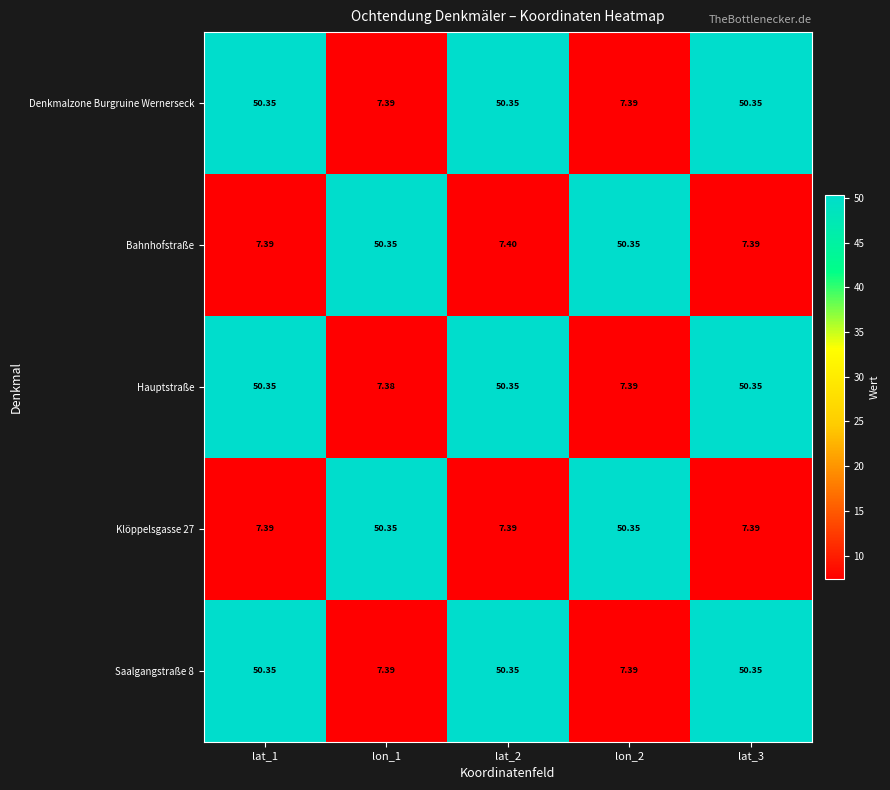

Between lat_1 and lon_1, which series saw the biggest shift?

Hauptstraße